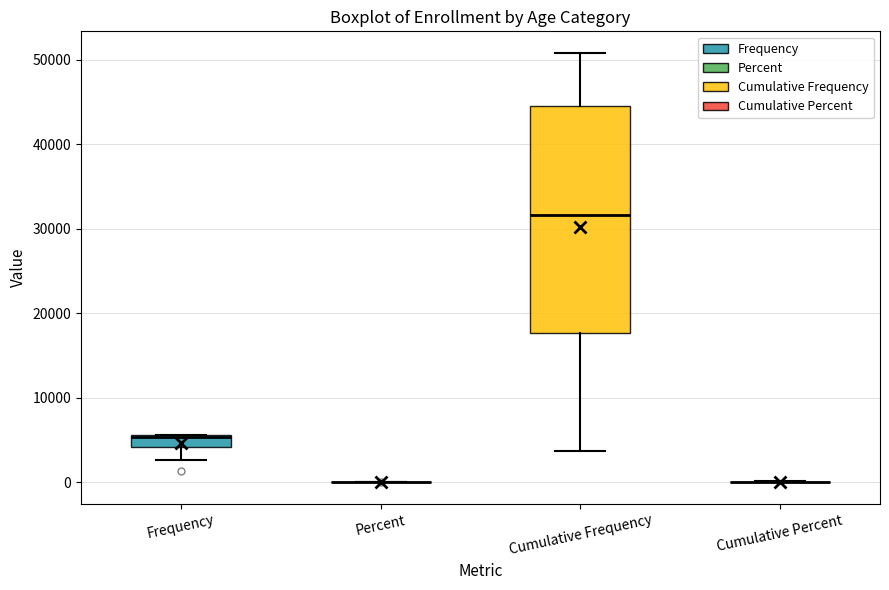

Which box is the tallest, from its lower edge to its upper edge?

Cumulative Frequency